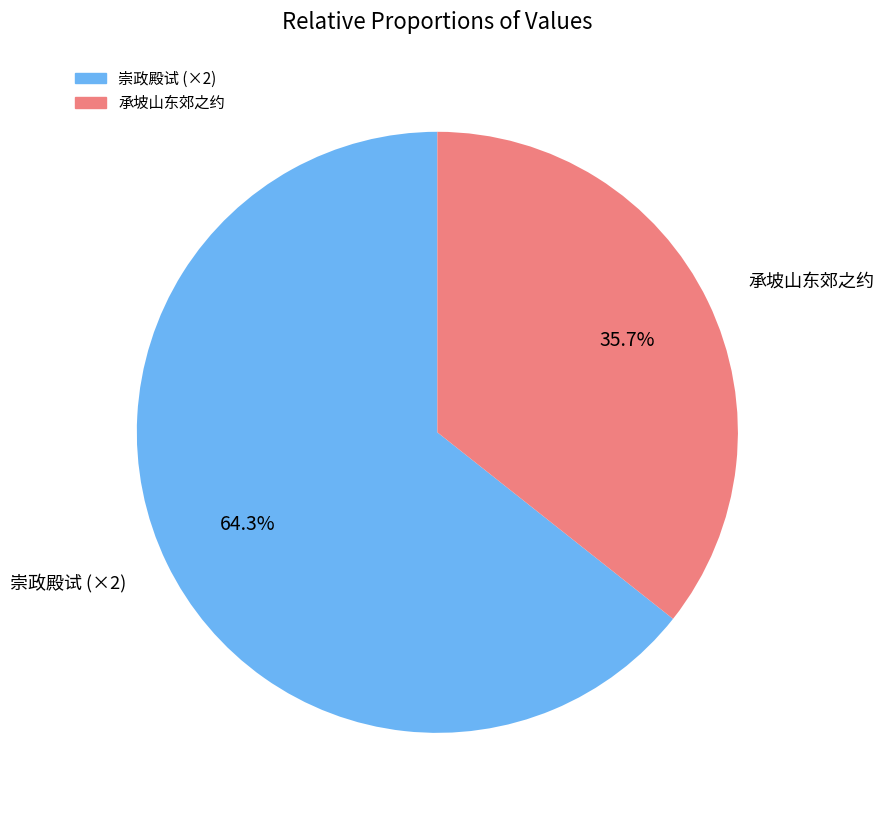

Does any single category account for the majority?

Yes